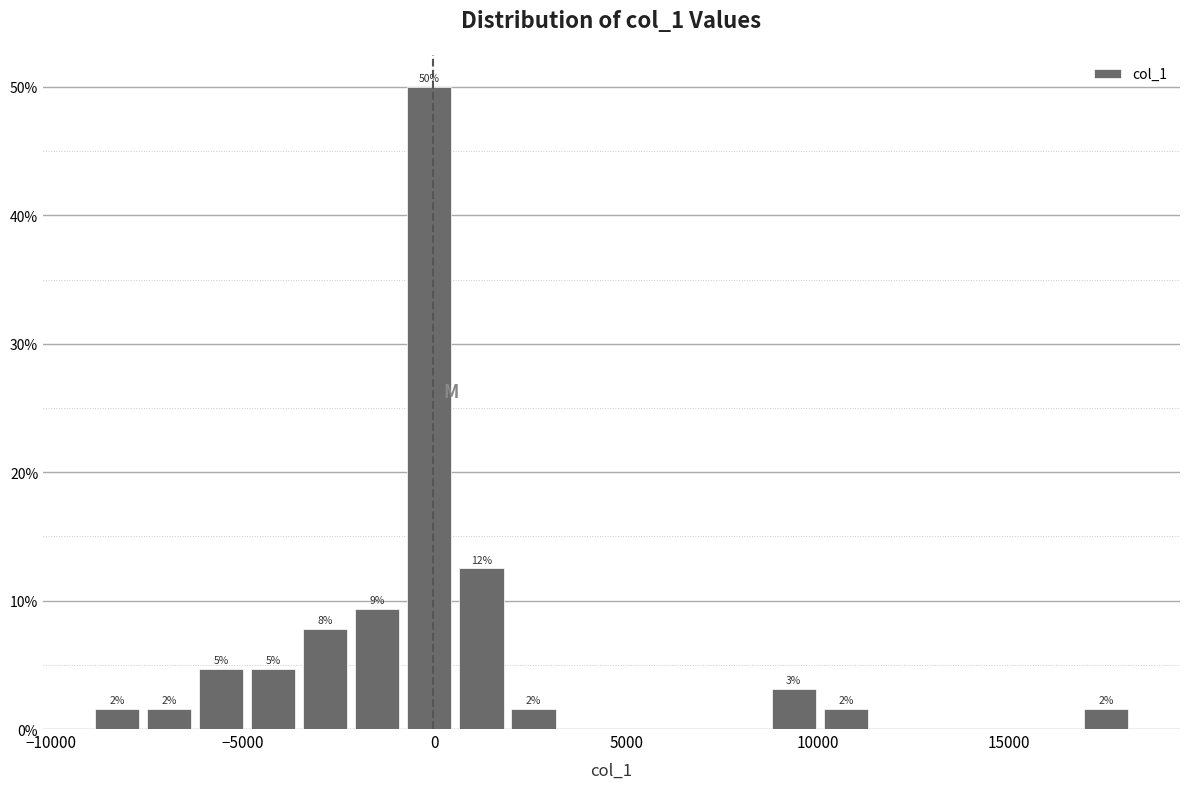

Around what value on the x-axis is the tallest bar? Give the approximate position of its centre, as read against the axis.

0